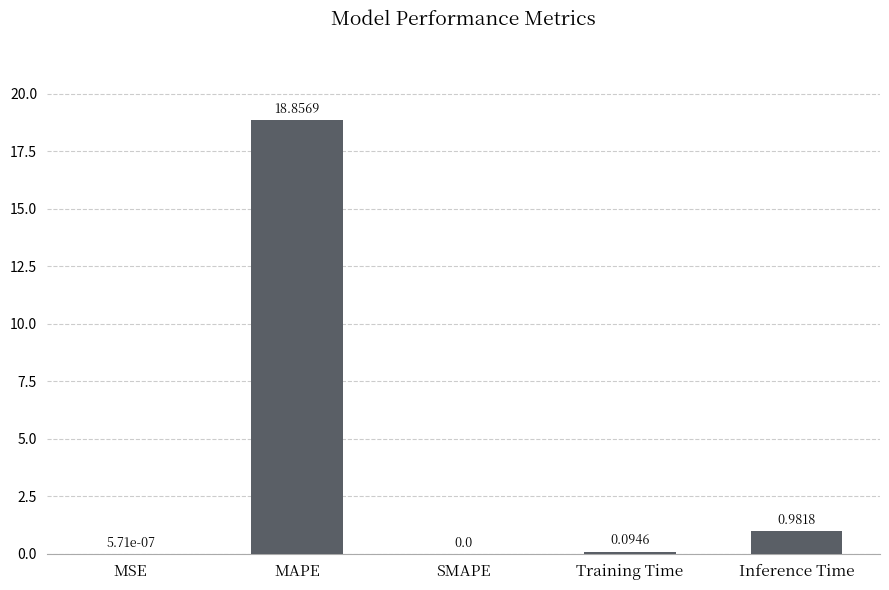

At which category does the chart reach its peak across all series?

MAPE